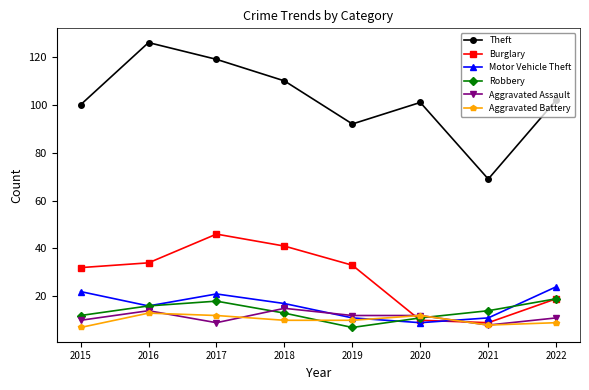

Which series has the largest total across all categories?

Theft